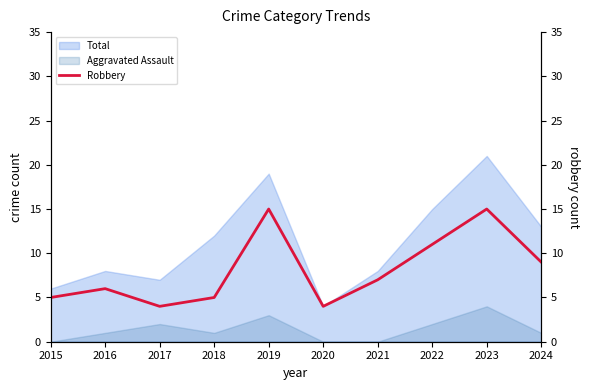

How many points are higher than both their immediate neighbors (excluding endpoints)?

3